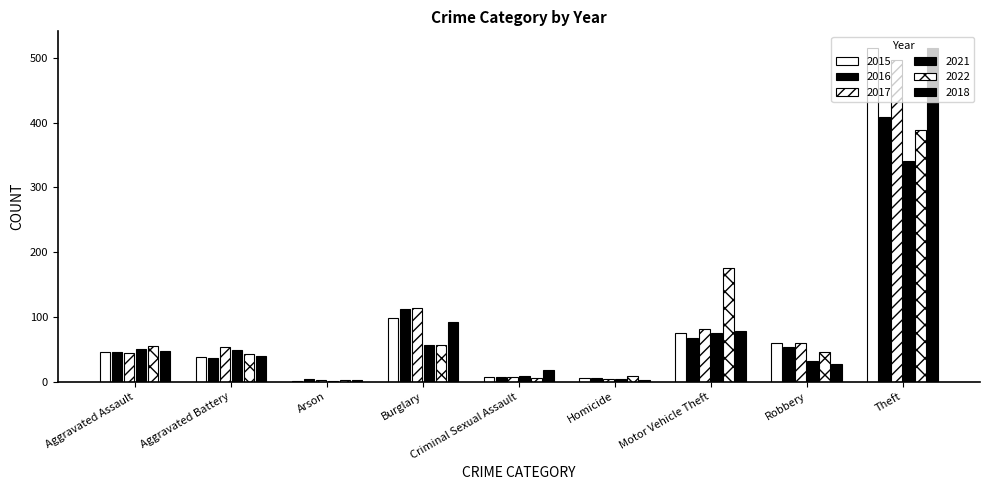

Which has a higher value, Aggravated Battery or Theft?

Theft